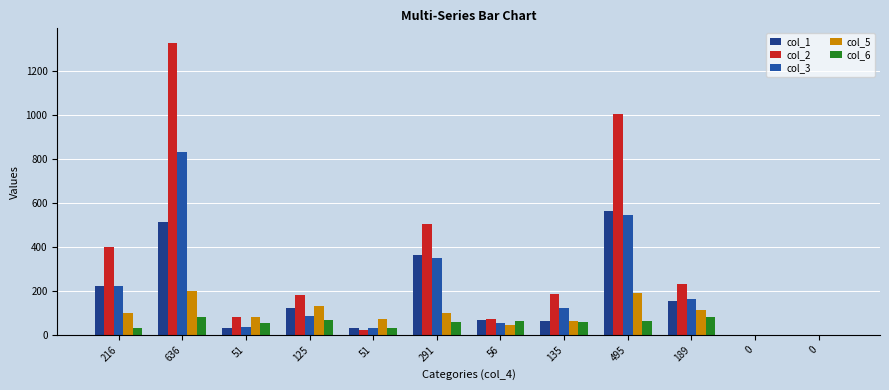

How many categories are shown in the chart?

12